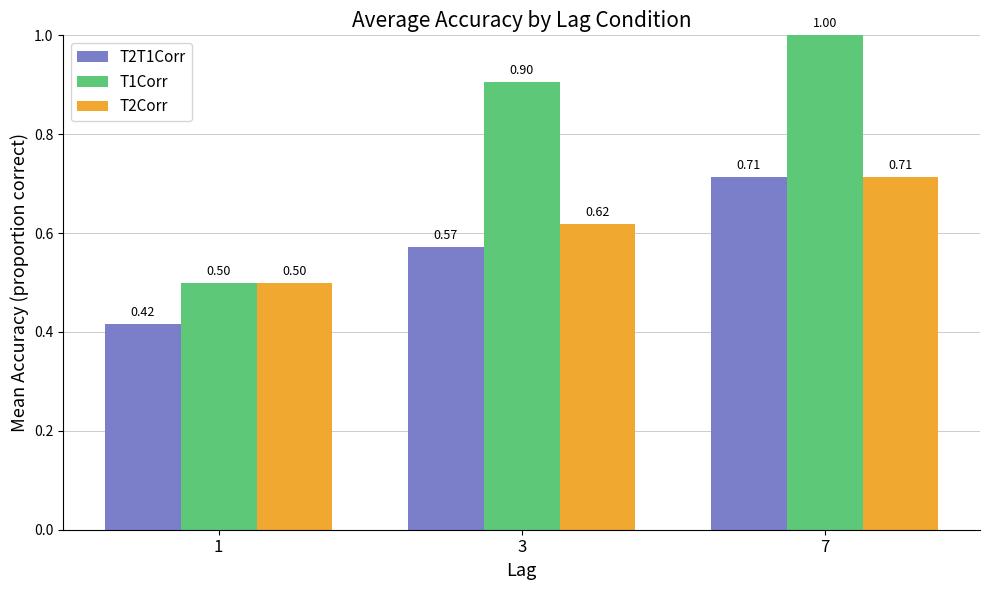

At which category is the sum across all series the highest?

7